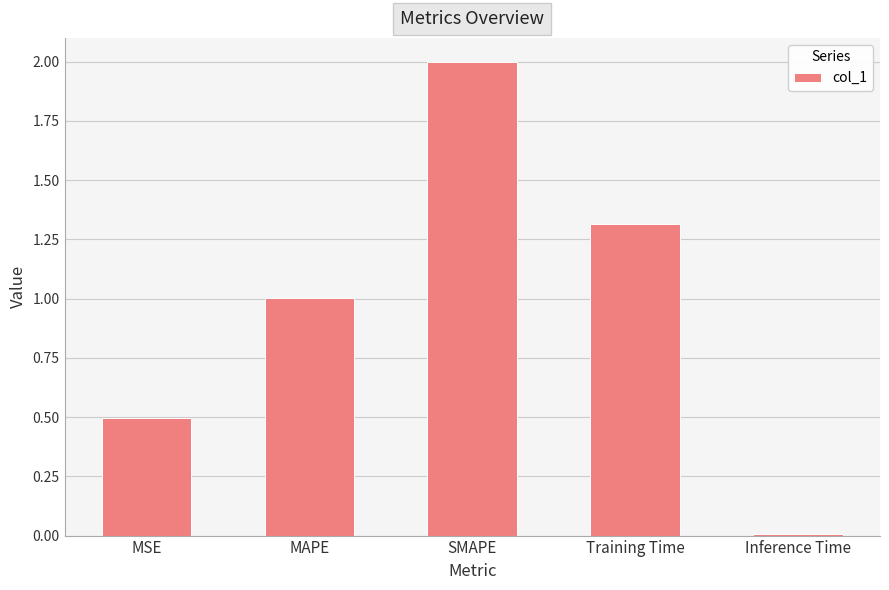

The value at Inference Time is 0.0. True or false?

True